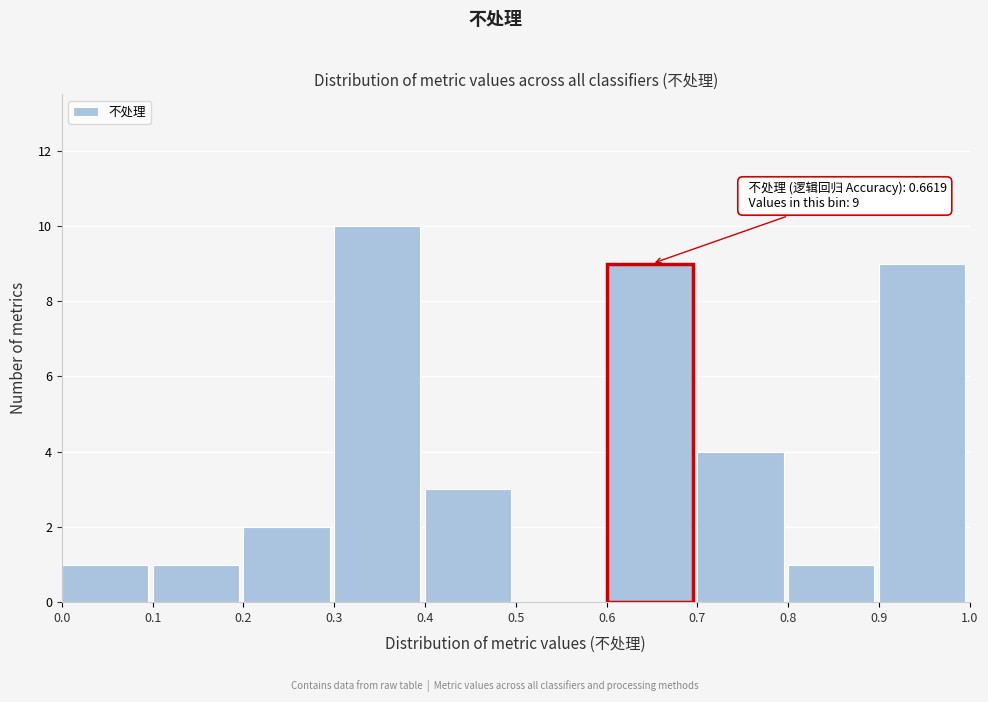

Which range on the x-axis has the tallest bar?

0.3 to 0.4